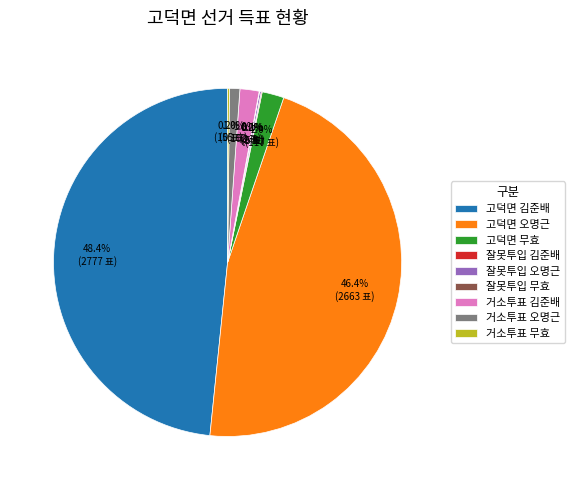

Which slice is the largest?

고덕면 김준배